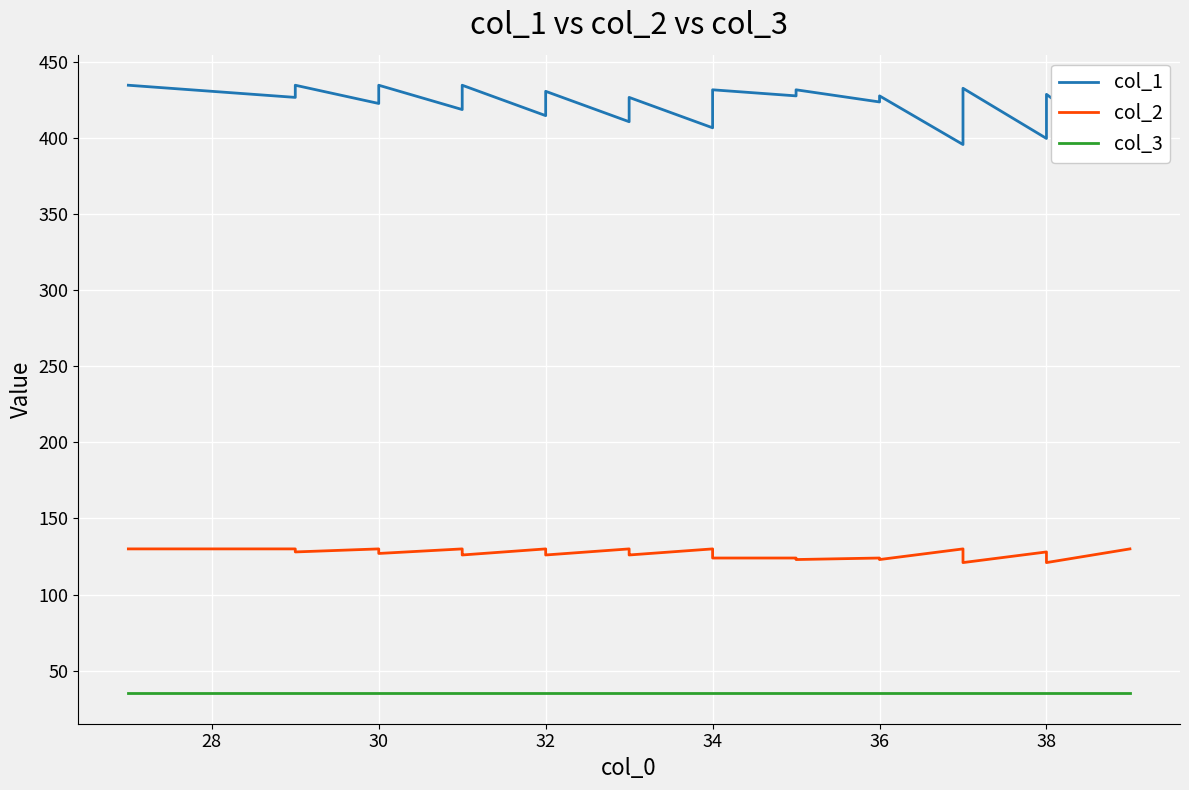

What is the difference between the highest and lowest values at 32?

380